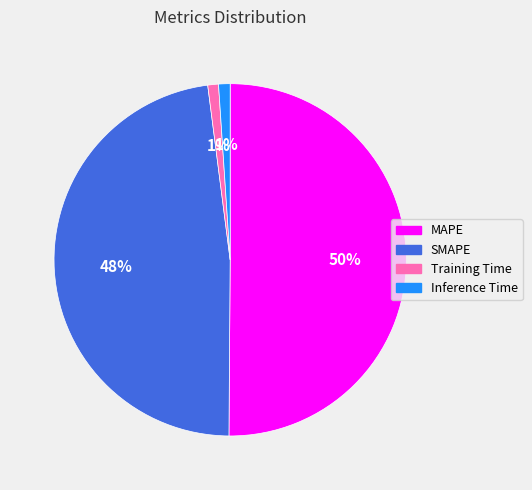

Is it true that Training Time is 11% of the pie?

False